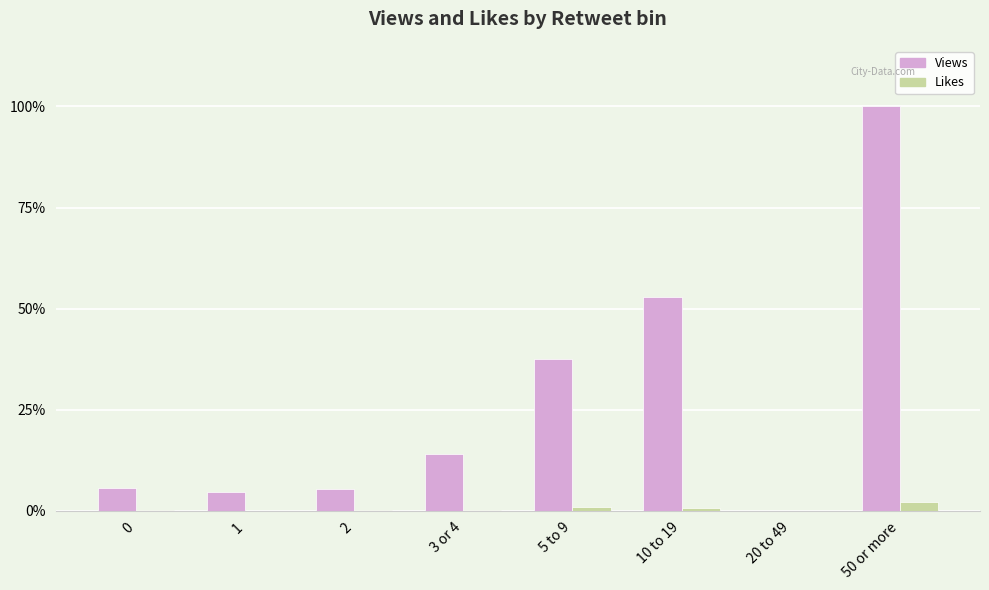

What is the sum of all Views values?

220.1